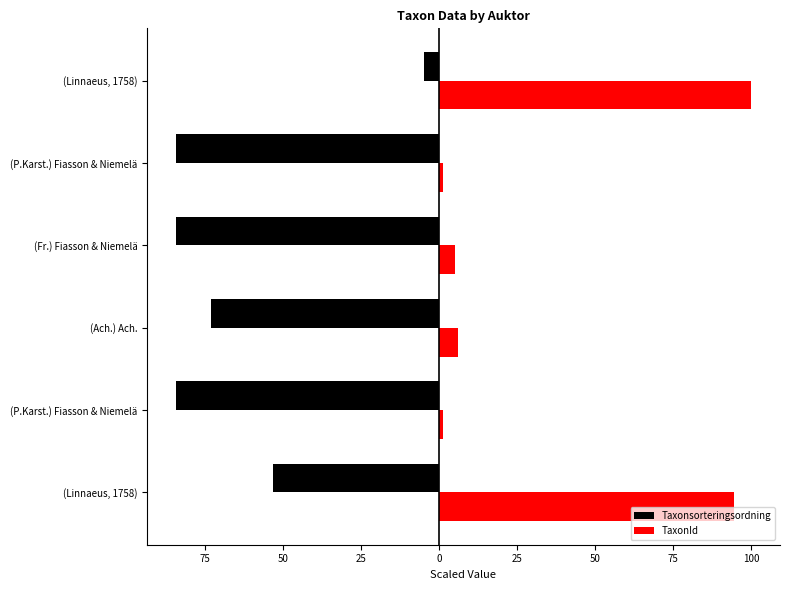

What are all the series names shown in the legend?

Taxonsorteringsordning, TaxonId